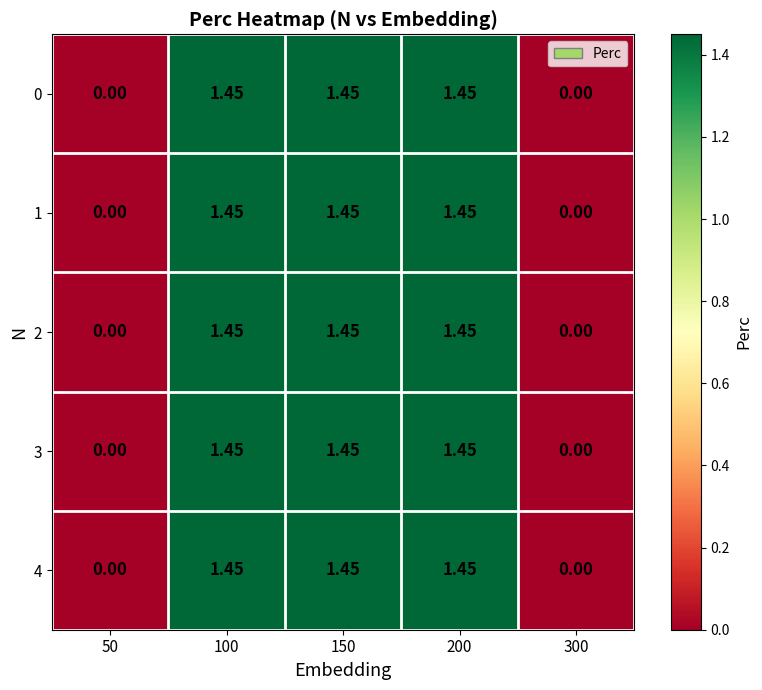

Is the value of 2 at 50 greater than the value of 4 at 100?

No